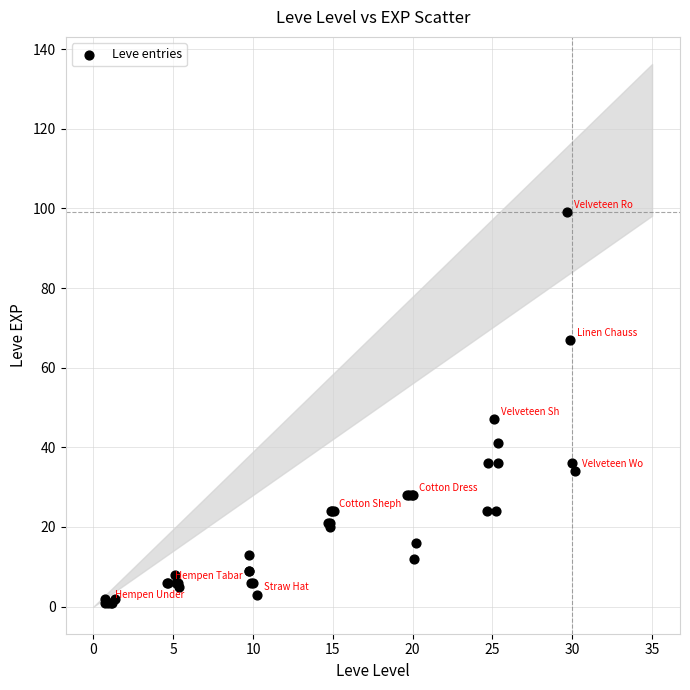

What Y value in the scatter plot is closest to 50?

47